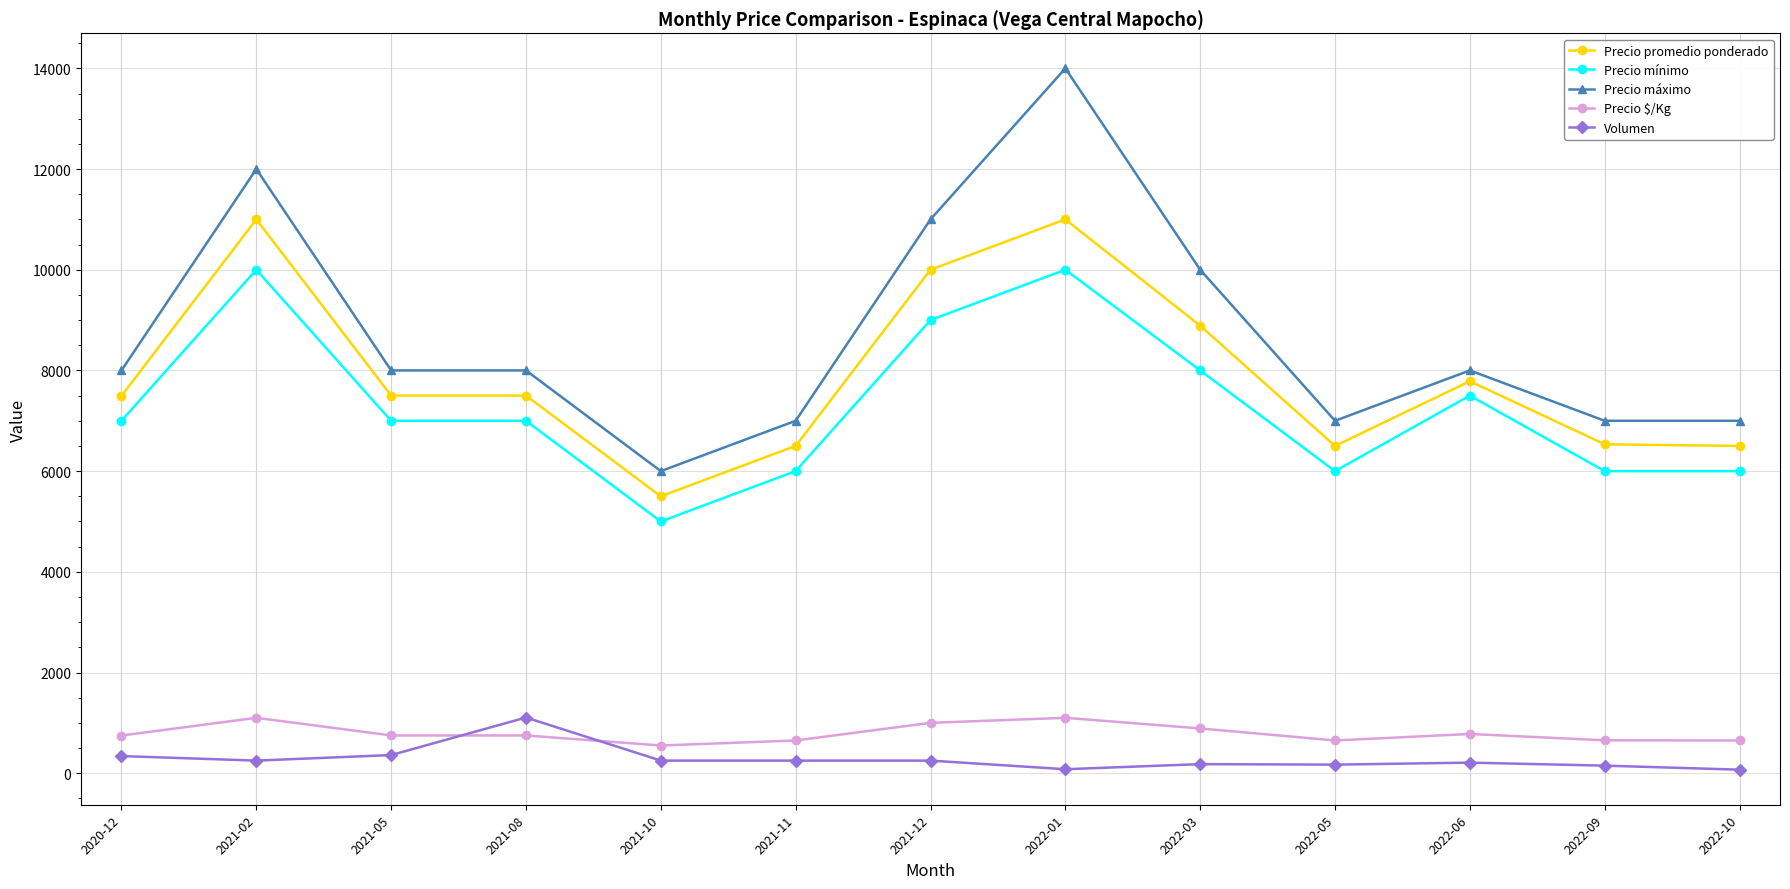

The value of Precio mínimo at 2022-06 is 7500. True or false?

True